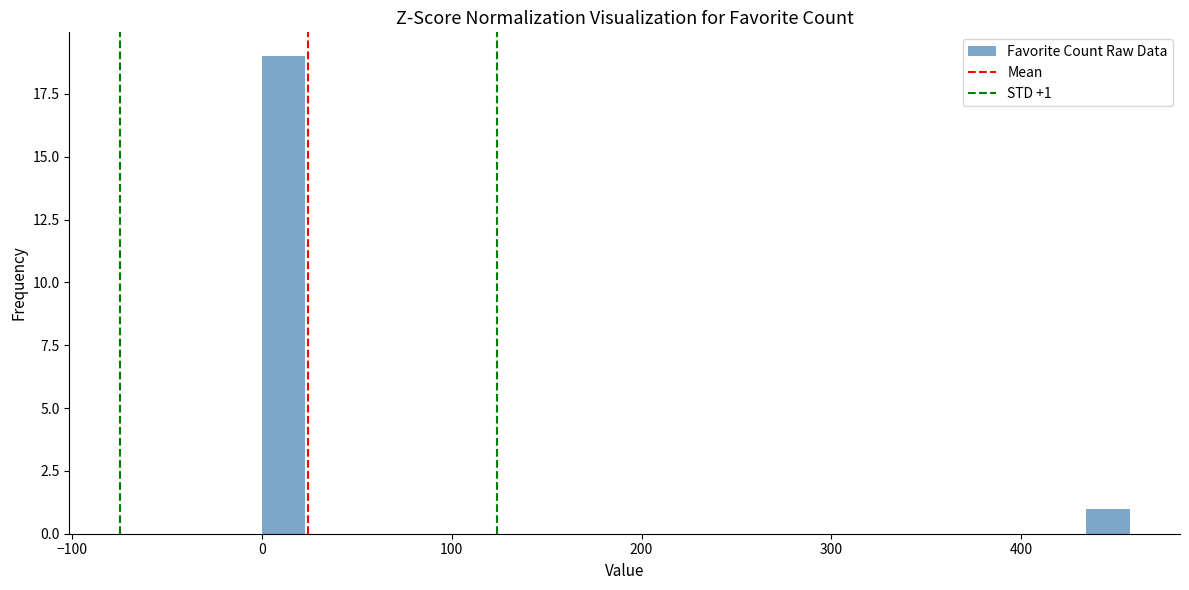

Around what value on the x-axis is the tallest bar? Give the approximate position of its centre, as read against the axis.

10